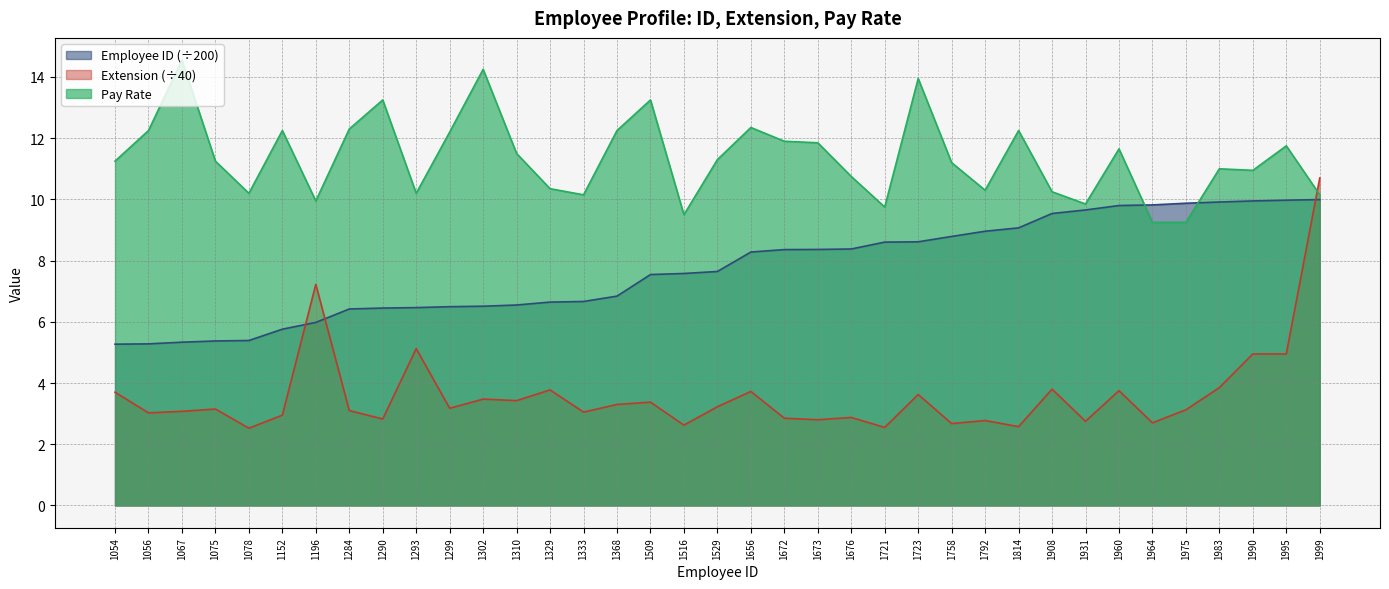

Rank the series by their maximum value, from highest to lowest.

Pay Rate, Extension (÷40), Employee ID (÷200)